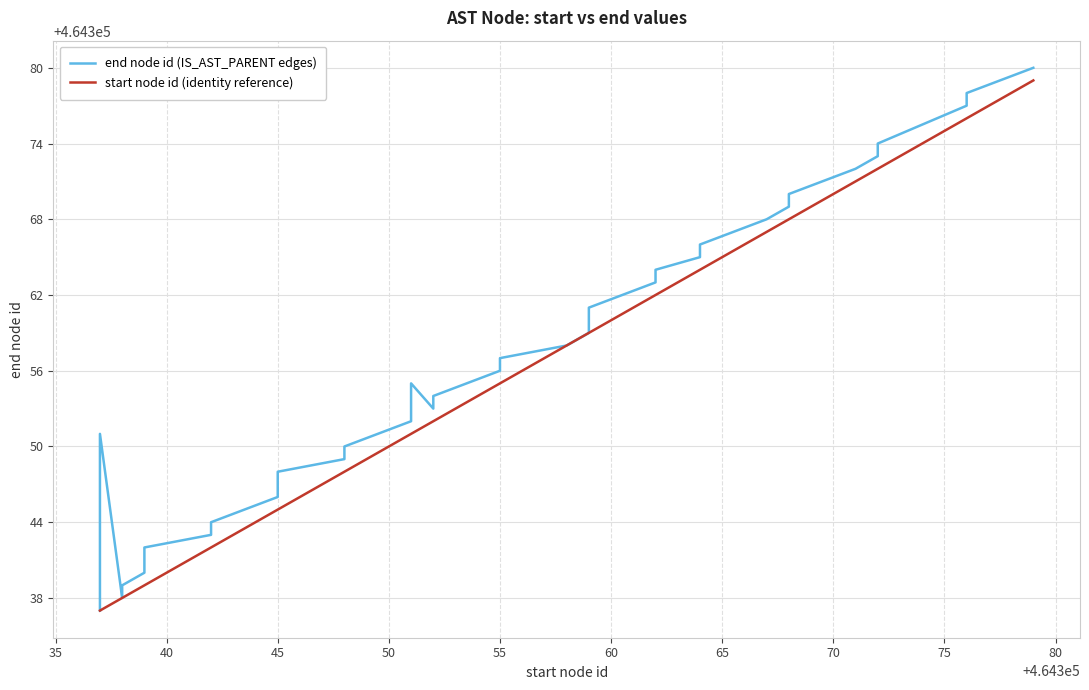

What is the sum of the values at 24 and 16?

928722